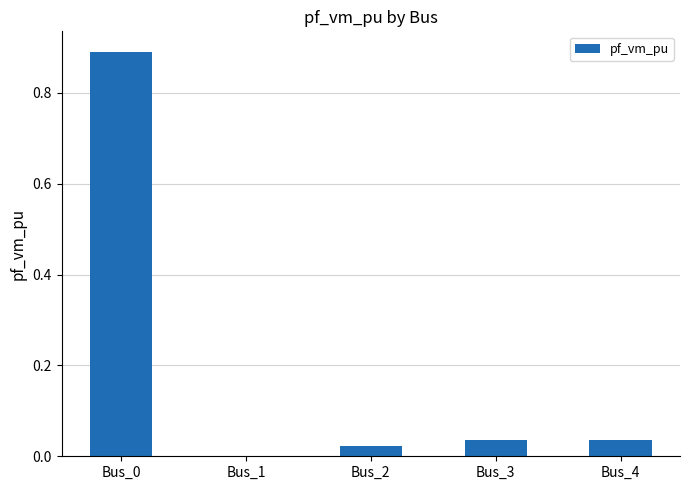

What is the sum of all values?

1.0